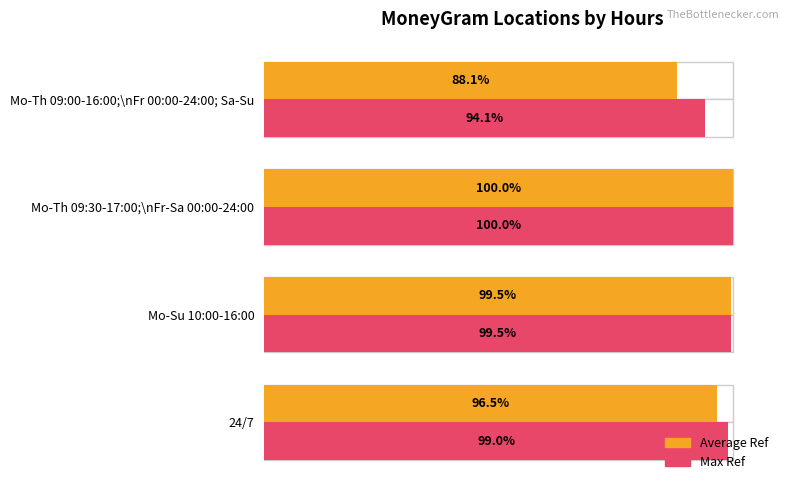

What is the difference between the maximum and minimum values in the Average Ref series?

11.9